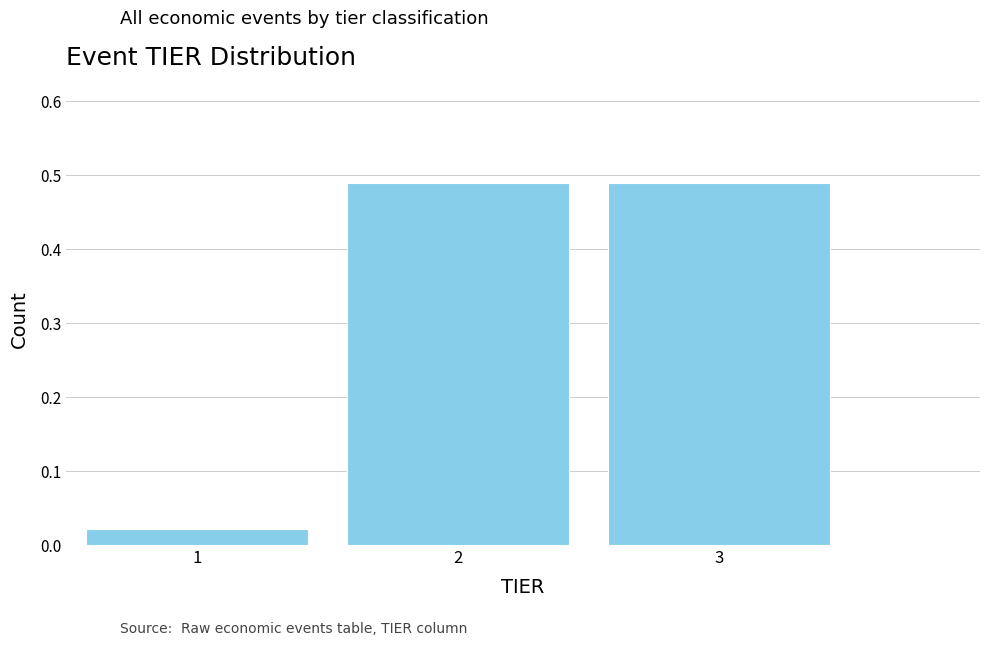

Reading left to right, list every bar in this chart as the range it spans on the x-axis followed by its height. The values are not printed on the chart, so give them approximately, as read against the axis.

0.5 to 1.5: 0.02
1.5 to 2.5: 0.49
2.5 to 3.5: 0.49